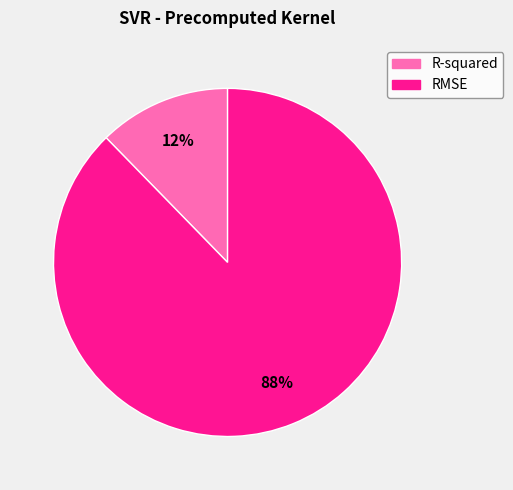

Count the number of slices in the pie.

2